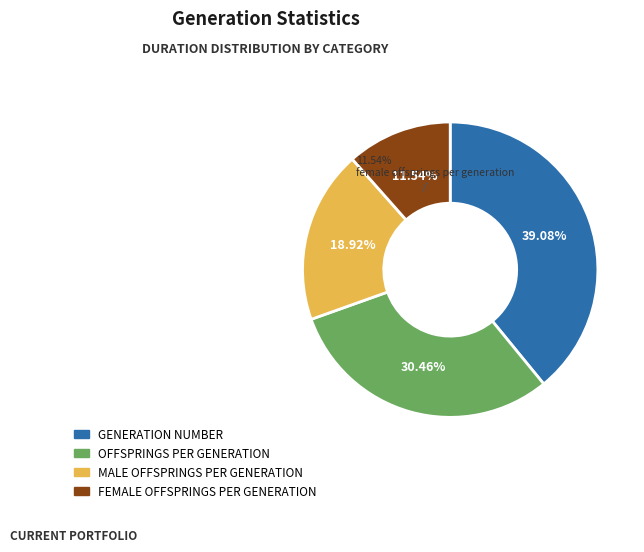

To the nearest percent, what portion does generation_number represent?

39%